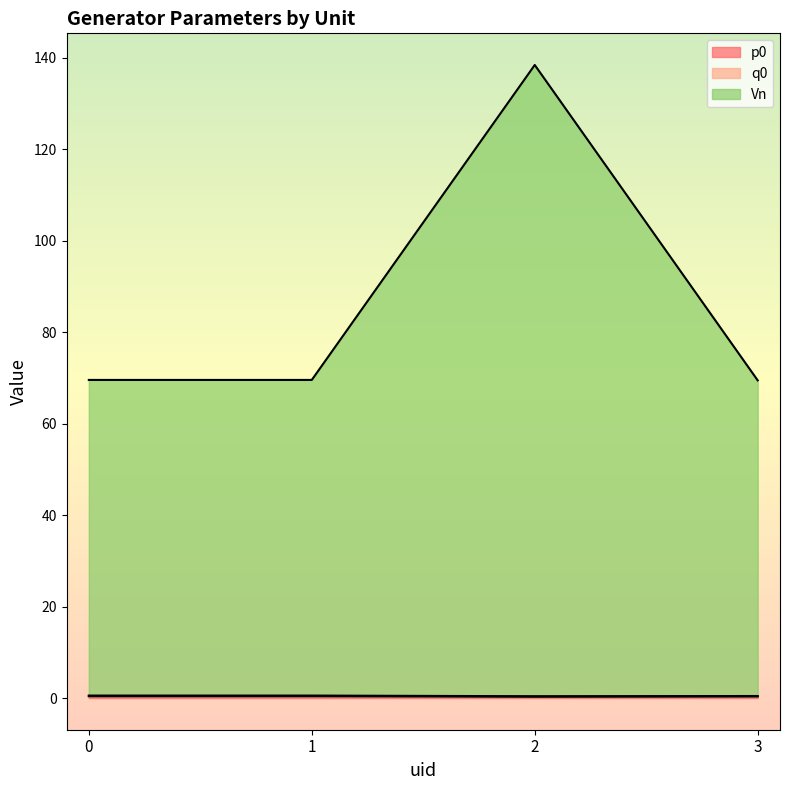

Read the p0 value at 0.

0.4